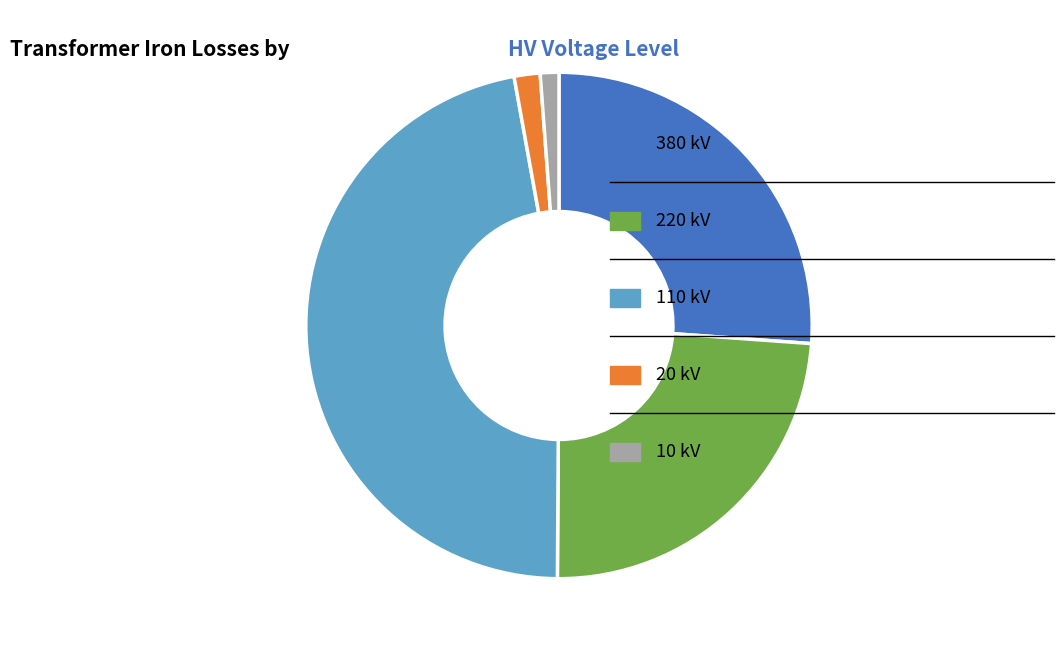

How many slices are in this pie chart?

5